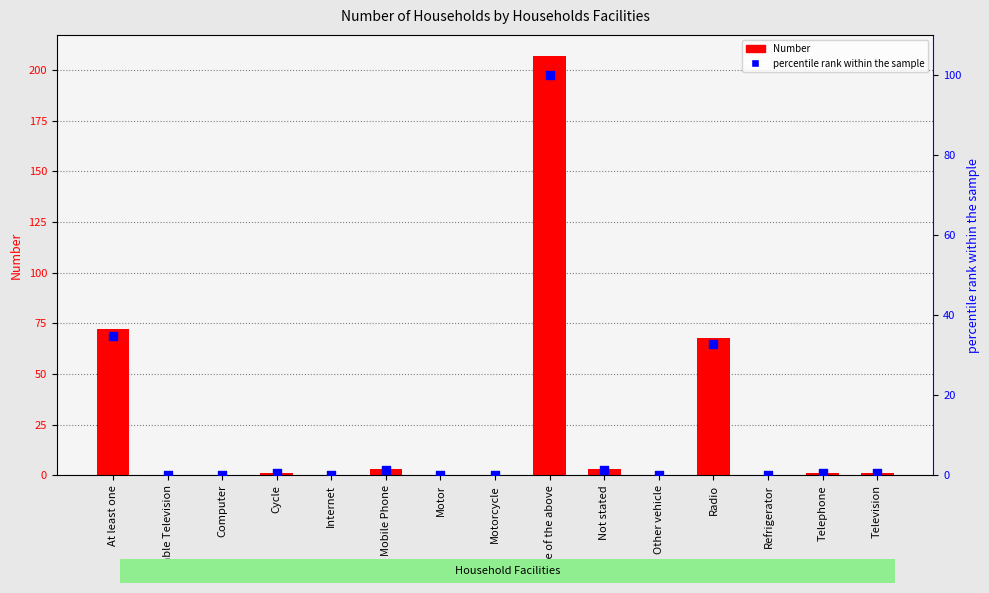

At how many categories does at least one series exceed 91?

1